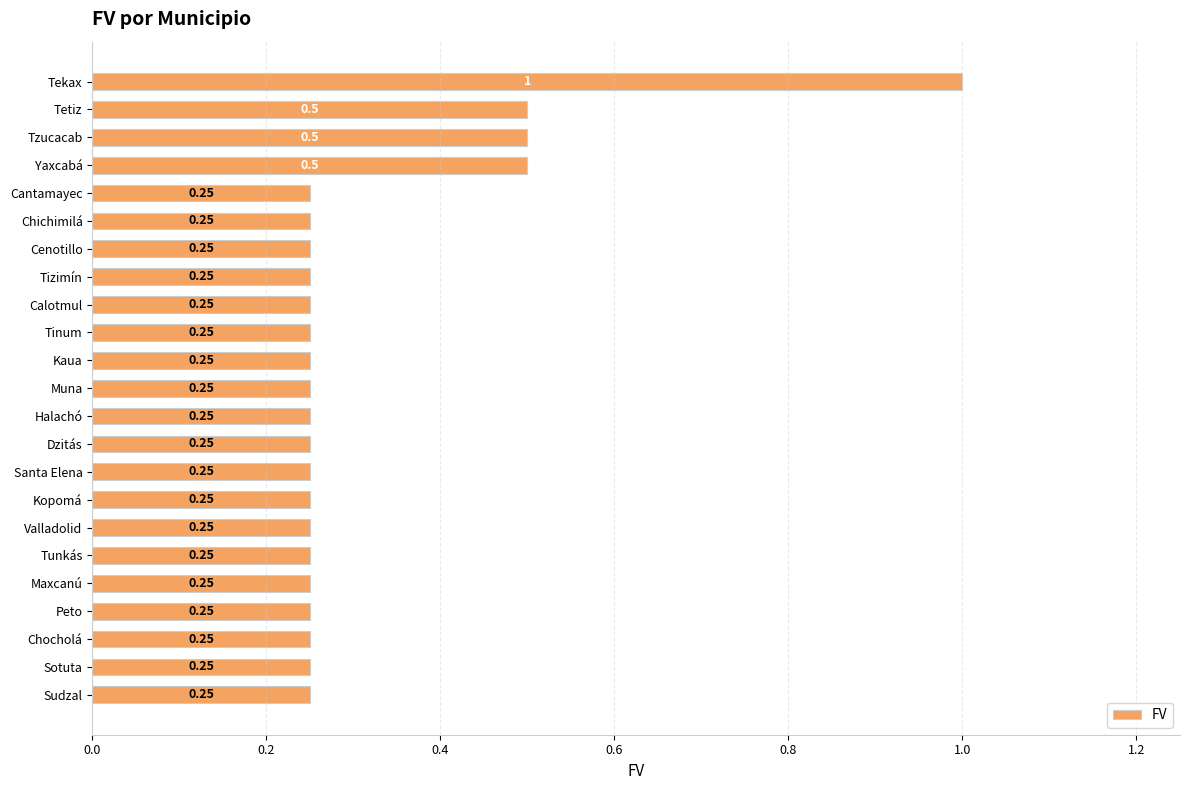

Which label corresponds to the largest value in the chart?

Tekax